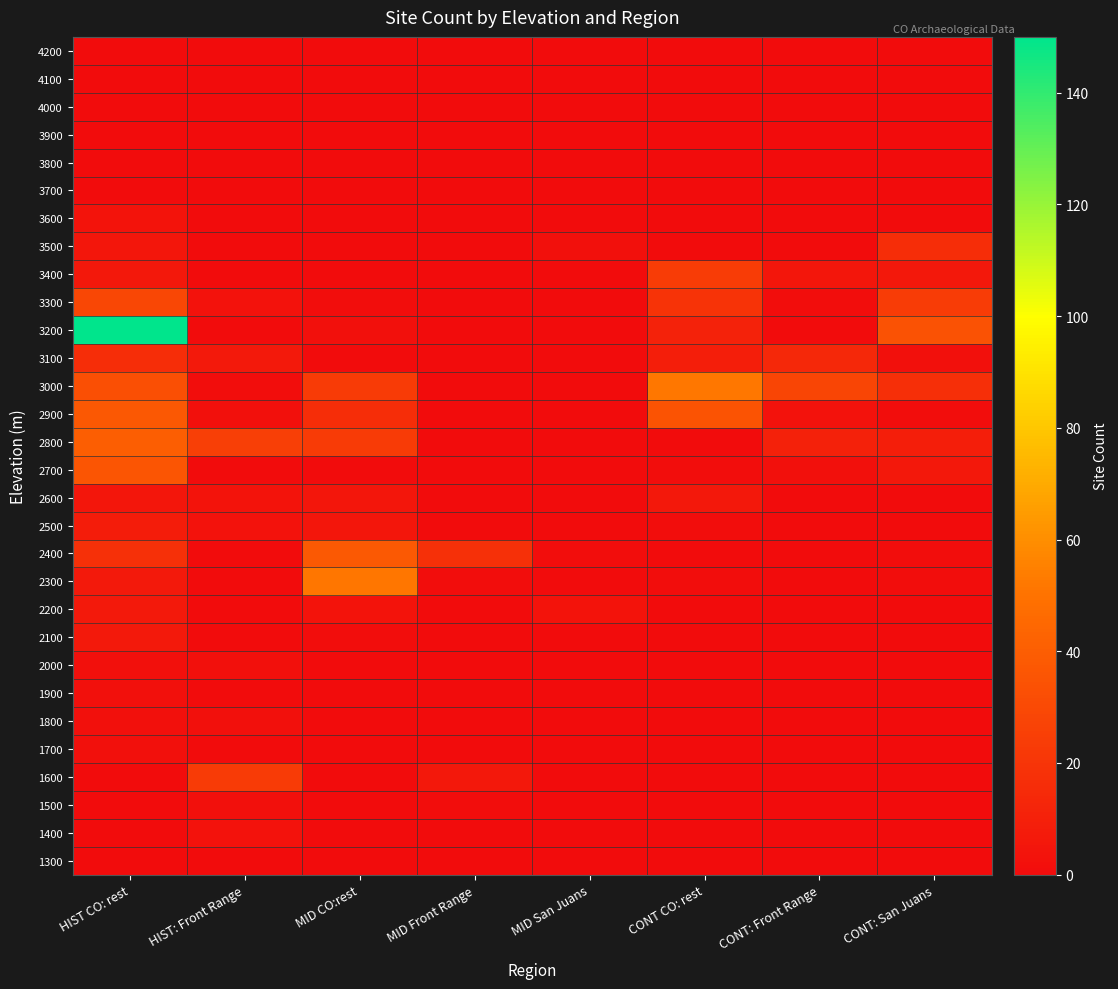

What is the total value across all series at HIST: Front Range?

77